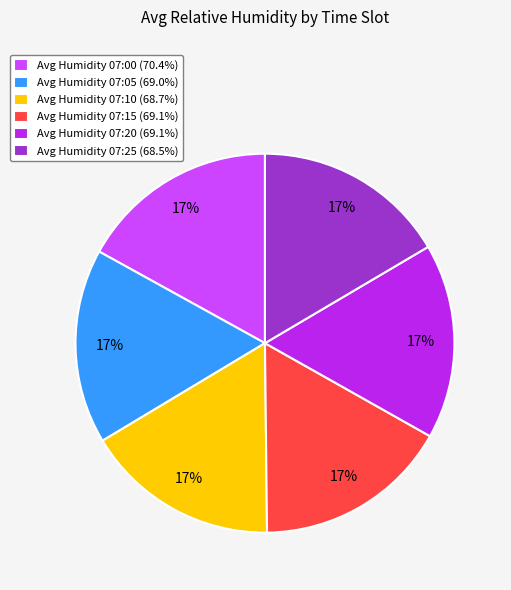

How many segments does this pie chart have?

6